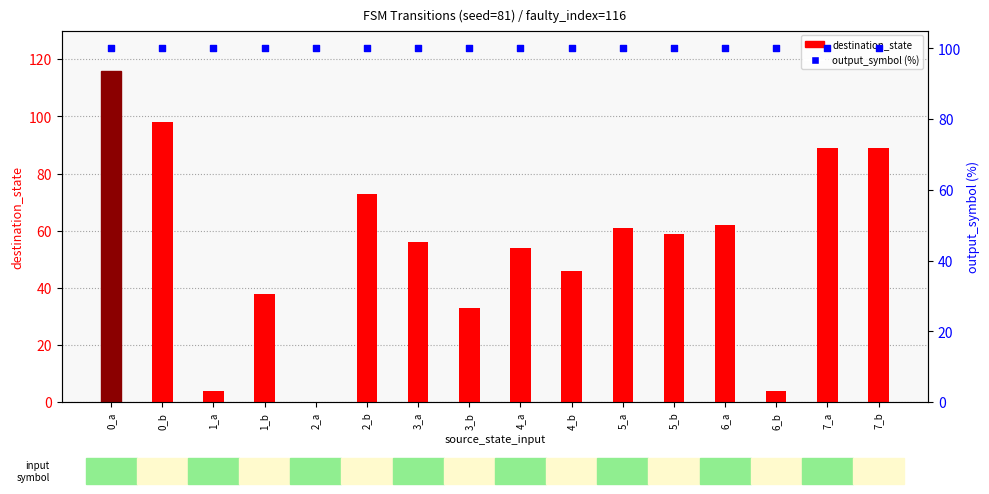

At which category is the sum across all series the highest?

0_a